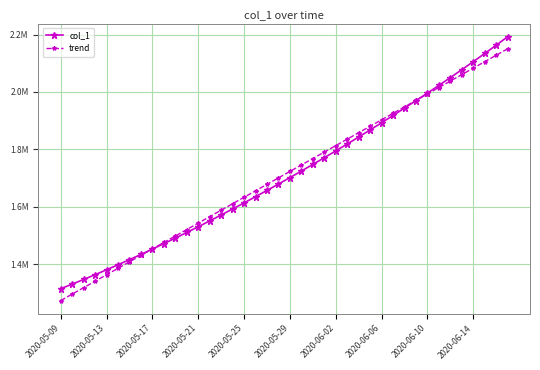

Is this an area chart (filled region under the line)?

No